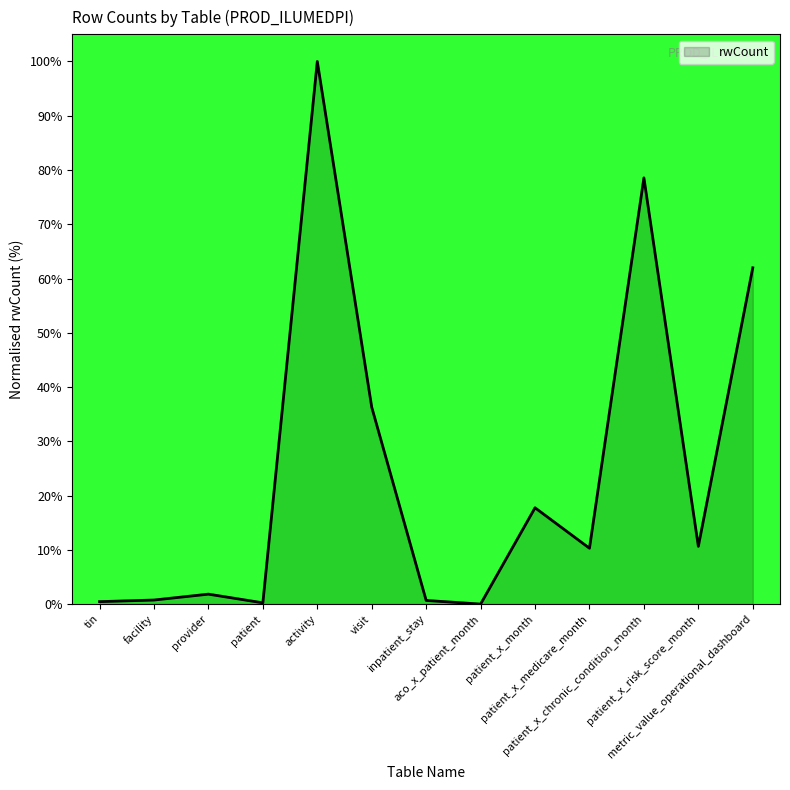

Does the chart display data point markers on the line(s)?

No